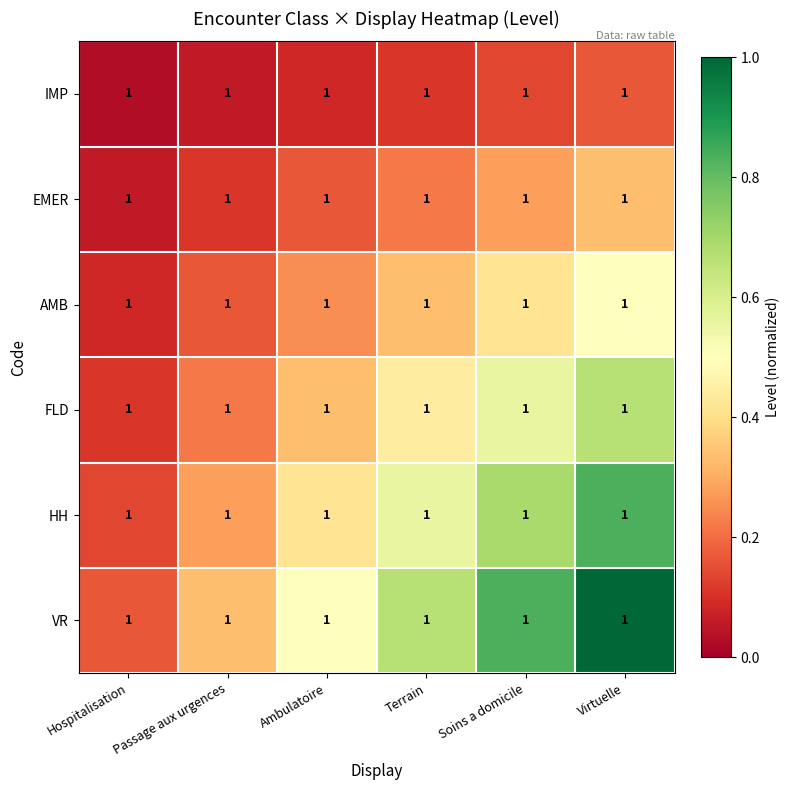

What is the spread (max minus min) of values at Hospitalisation?

0.1